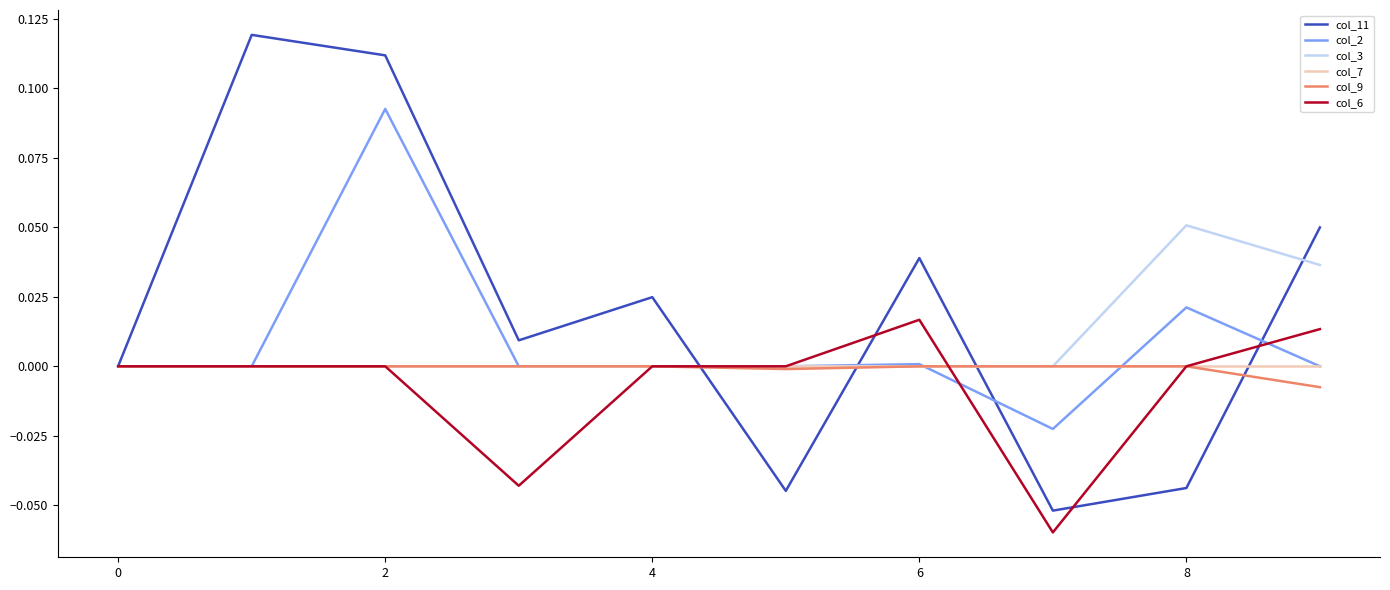

Which series has the largest range (max minus min)?

col_11